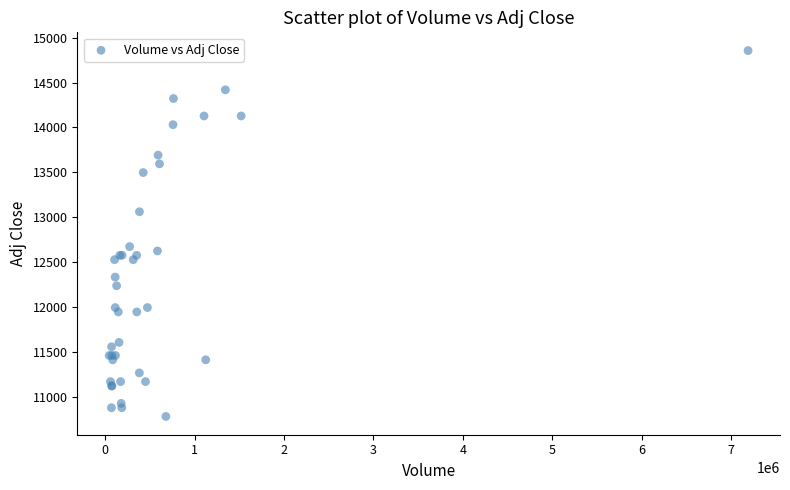

What Y value in the scatter plot is closest to 12817?

12671.7